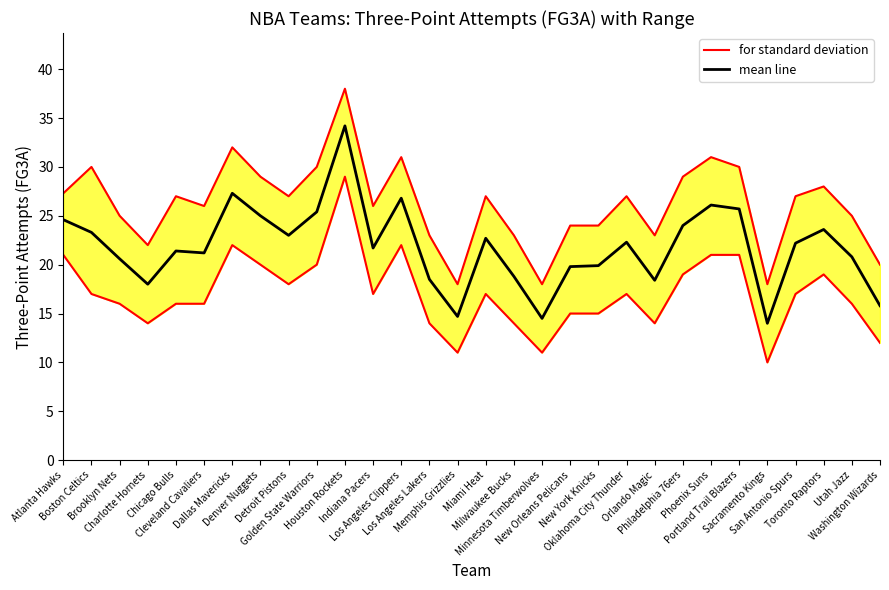

Which label corresponds to the largest value in the chart?

Houston Rockets